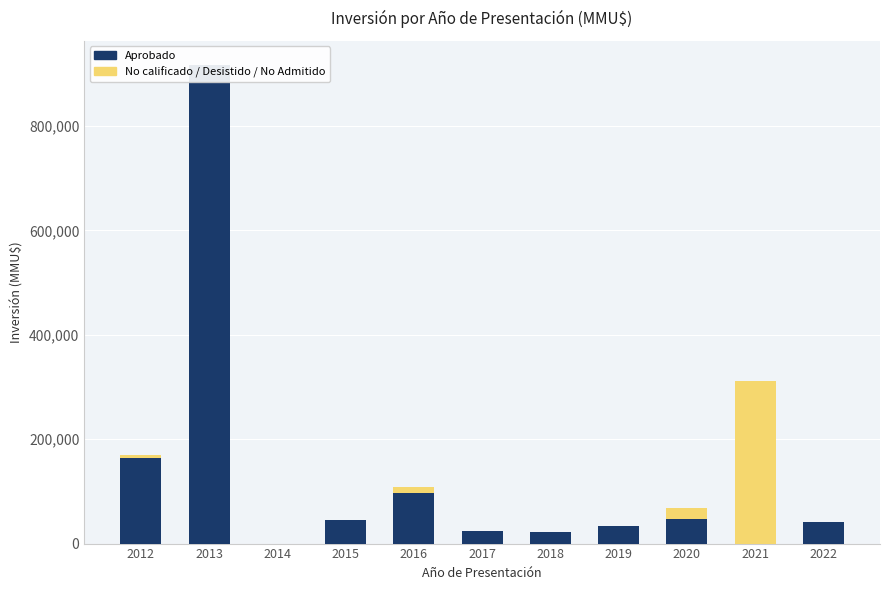

Reading left to right, list all the values displayed in this chart.

Aprobado: 164526	917000	10	44975	97700	24079	21360	33678	47000	0	42193
No calificado / Desistido / No Admitido: 5906	750	0	0	11000	0	0	0	22000	310790	0